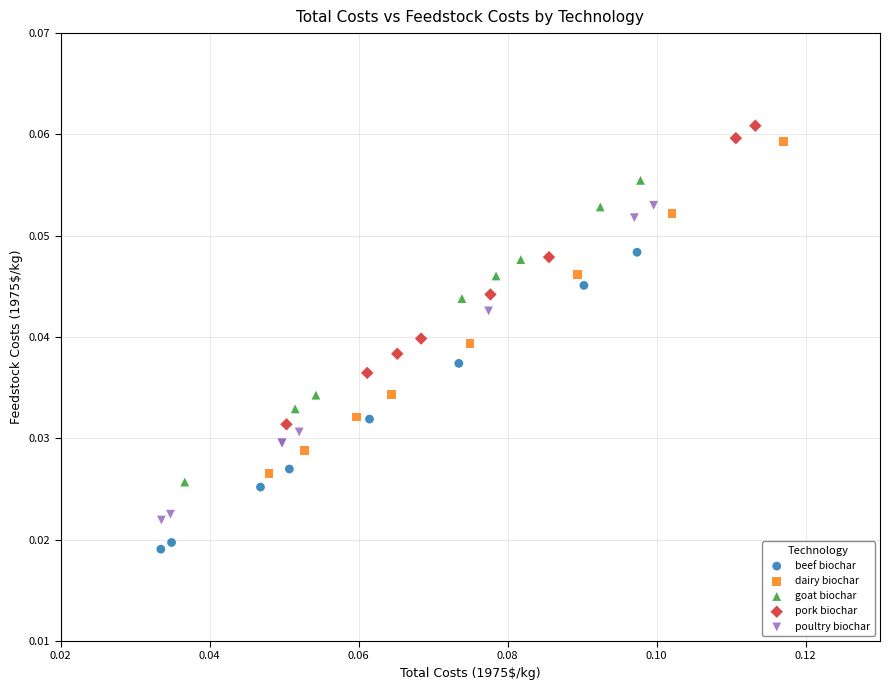

Which series contains the lowest Y value?

beef biochar